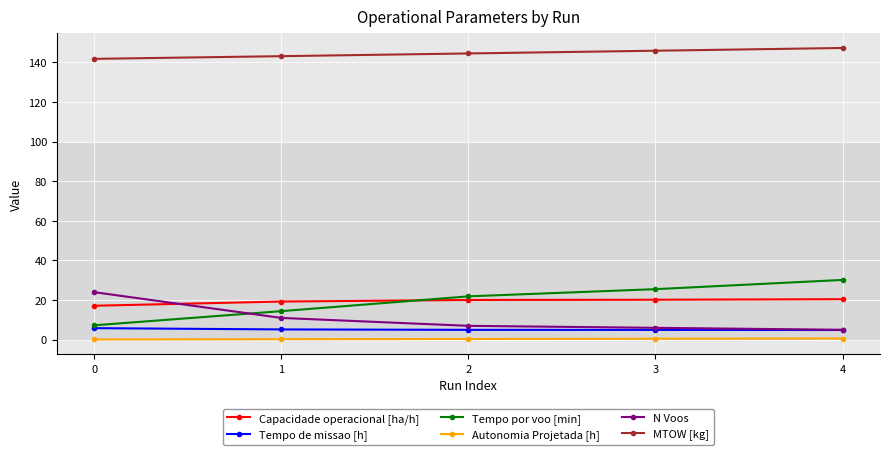

Which label corresponds to the largest value in the chart?

4